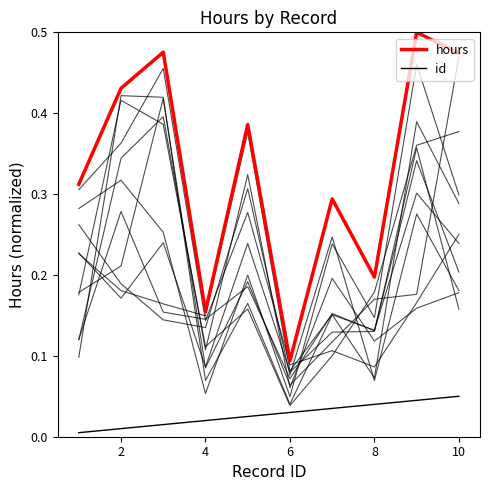

Reading left to right, what are all the values shown in this chart?

hours: 0.3	0.4	0.5	0.2	0.4	0.1	0.3	0.2	0.5	0.5
id: 0.0	0.0	0.0	0.0	0.0	0.0	0.0	0.0	0.0	0.1